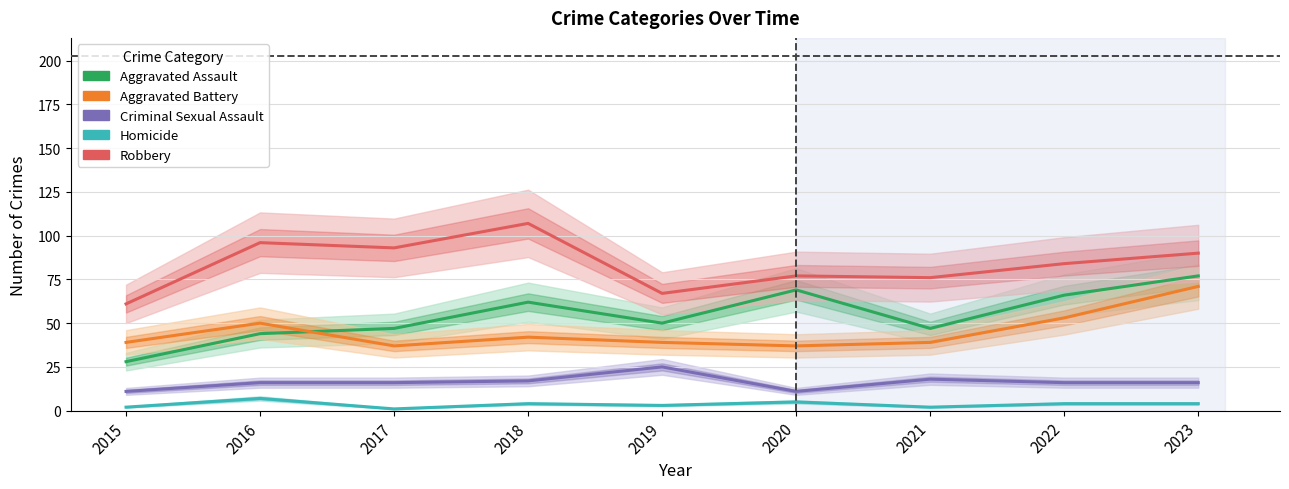

True or false: Aggravated Assault has more than 2 interior local peaks.

False